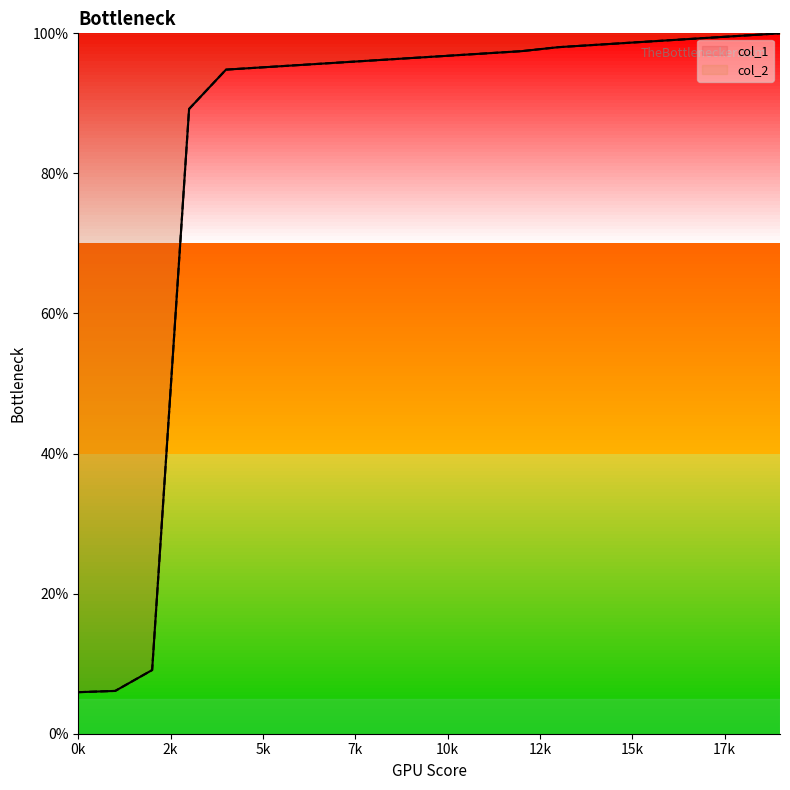

Which has a higher value, 11 or 7?

11